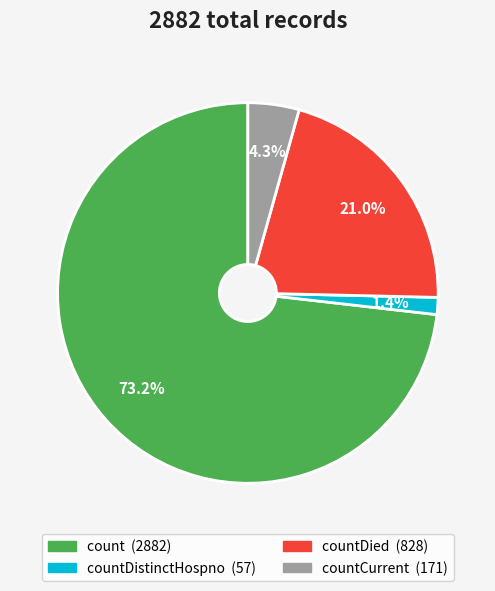

Does any single category account for the majority?

Yes